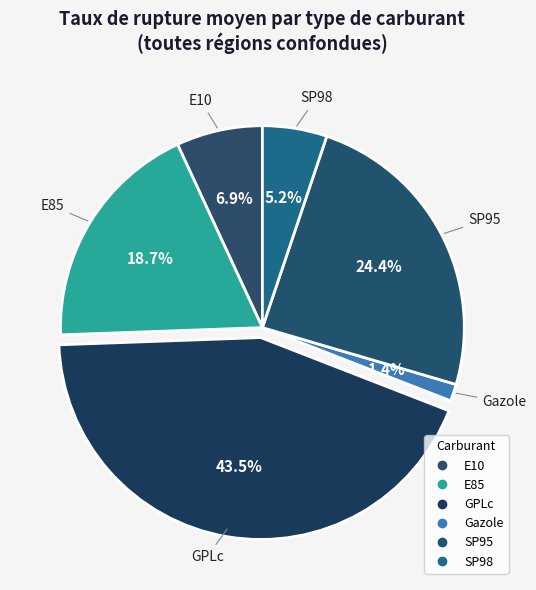

To the nearest percent, what percentage of the pie is Gazole?

1%